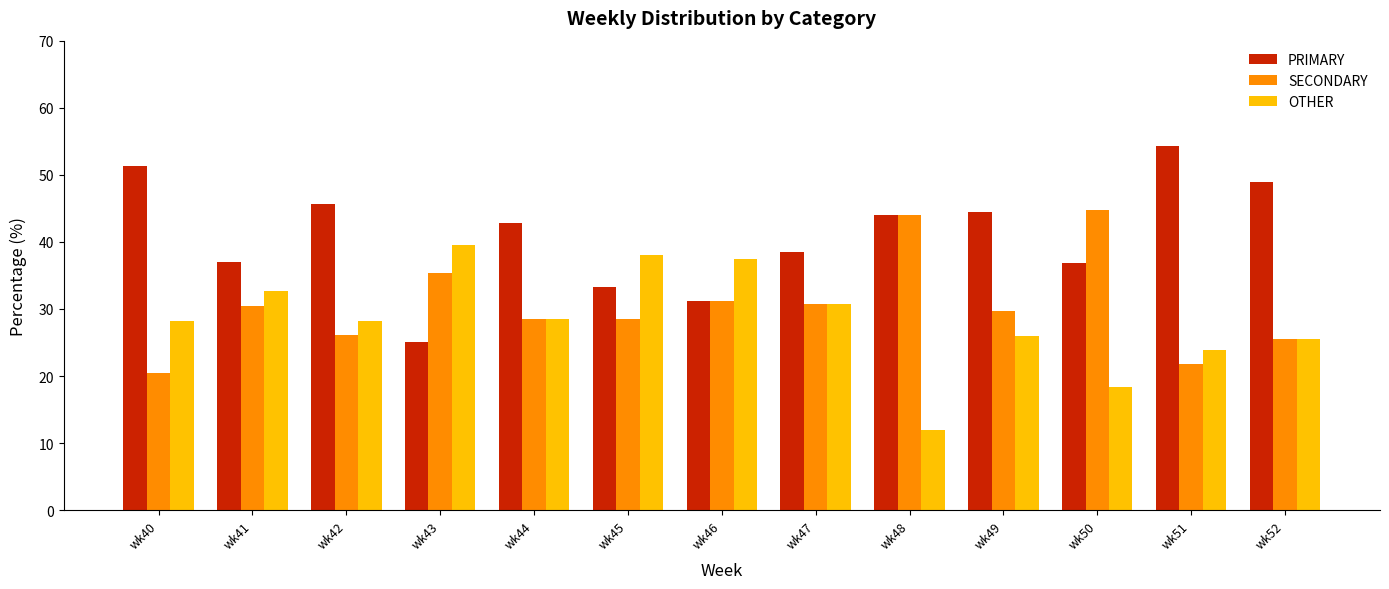

What is the value of the SECONDARY bar at the 1st from the left?

20.5